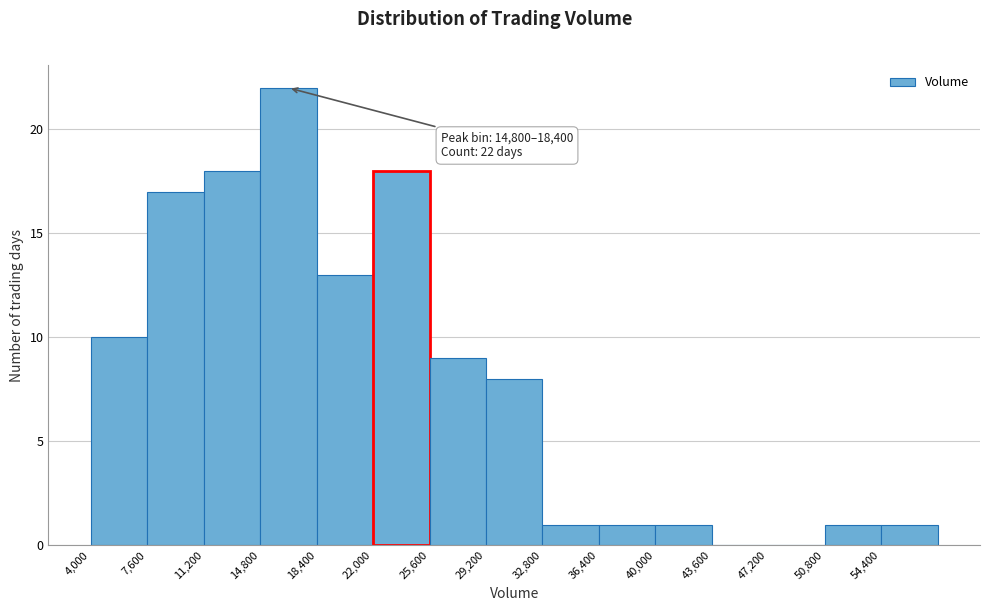

Which range on the x-axis has the tallest bar?

14800 to 18400